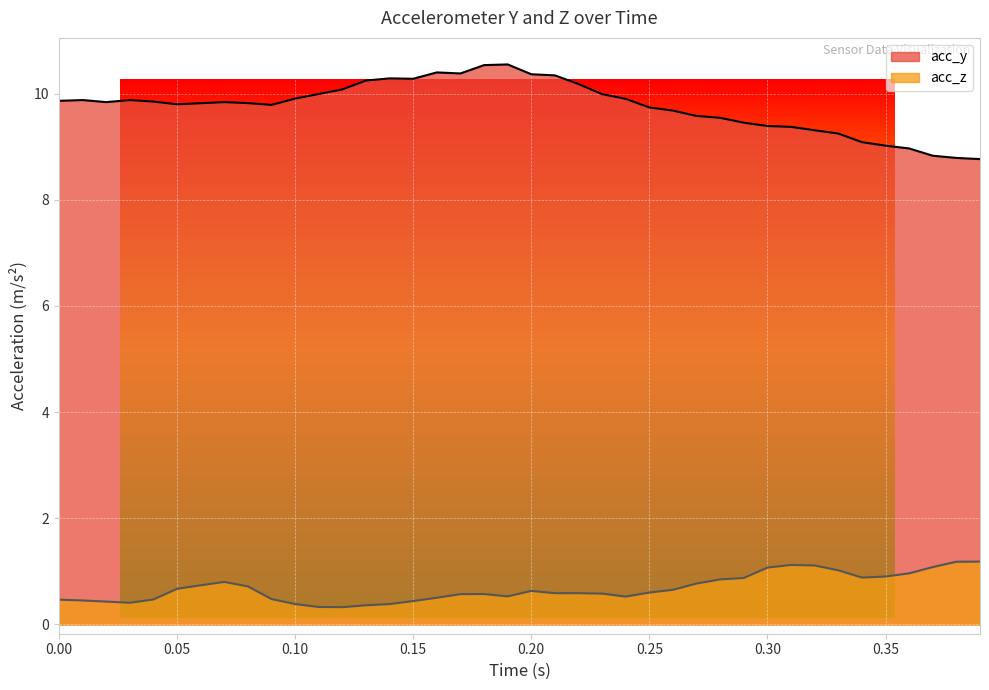

Reading left to right, what are all the values shown in this chart?

acc_y: 9.9	9.9	9.8	9.9	9.9	9.8	9.8	9.8	9.8	9.8	9.9	10.0	10.1	10.2	10.3	10.3	10.4	10.4	10.5	10.6	10.4	10.3	10.2	10.0	9.9	9.7	9.7	9.6	9.5	9.5	9.4	9.4	9.3	9.2	9.1	9.0	9.0	8.8	8.8	8.8
acc_z: 0.5	0.5	0.4	0.4	0.5	0.7	0.7	0.8	0.7	0.5	0.4	0.3	0.3	0.4	0.4	0.4	0.5	0.6	0.6	0.5	0.6	0.6	0.6	0.6	0.5	0.6	0.7	0.8	0.8	0.9	1.1	1.1	1.1	1.0	0.9	0.9	1.0	1.1	1.2	1.2